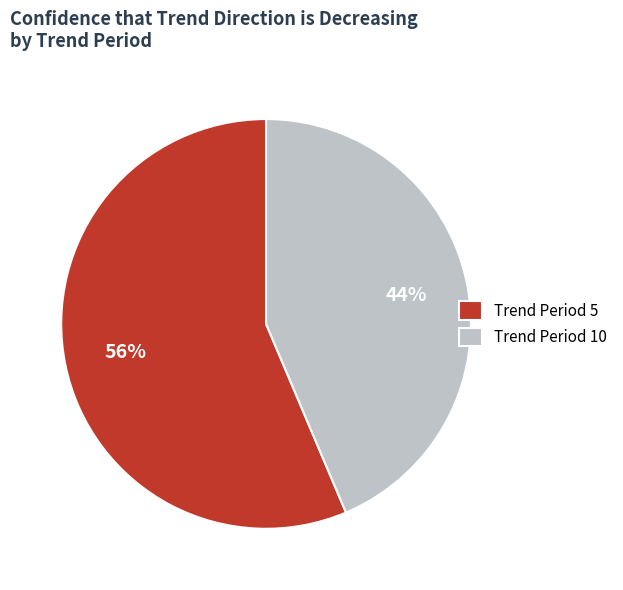

True or false: Trend Period 10 accounts for 31% of the total.

False